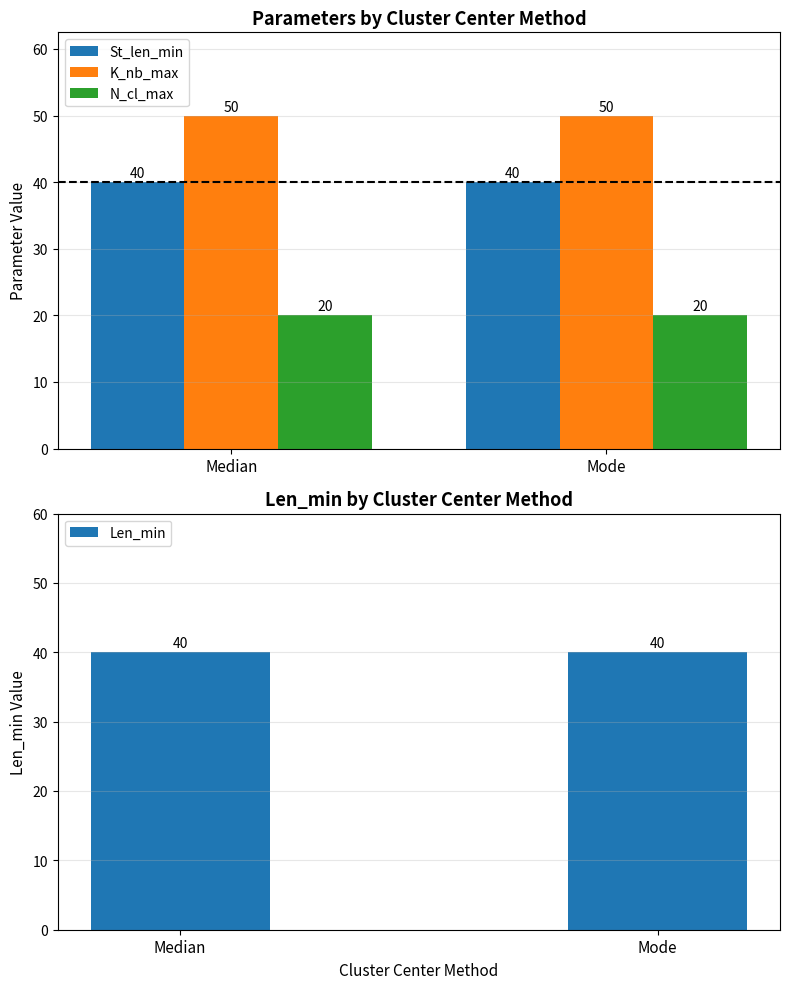

What is the minimum value shown in the chart?

20